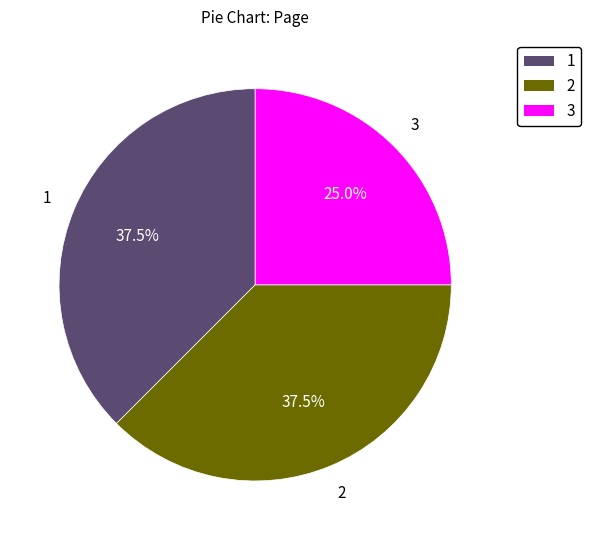

To the nearest percent, what is the average slice percentage?

33%